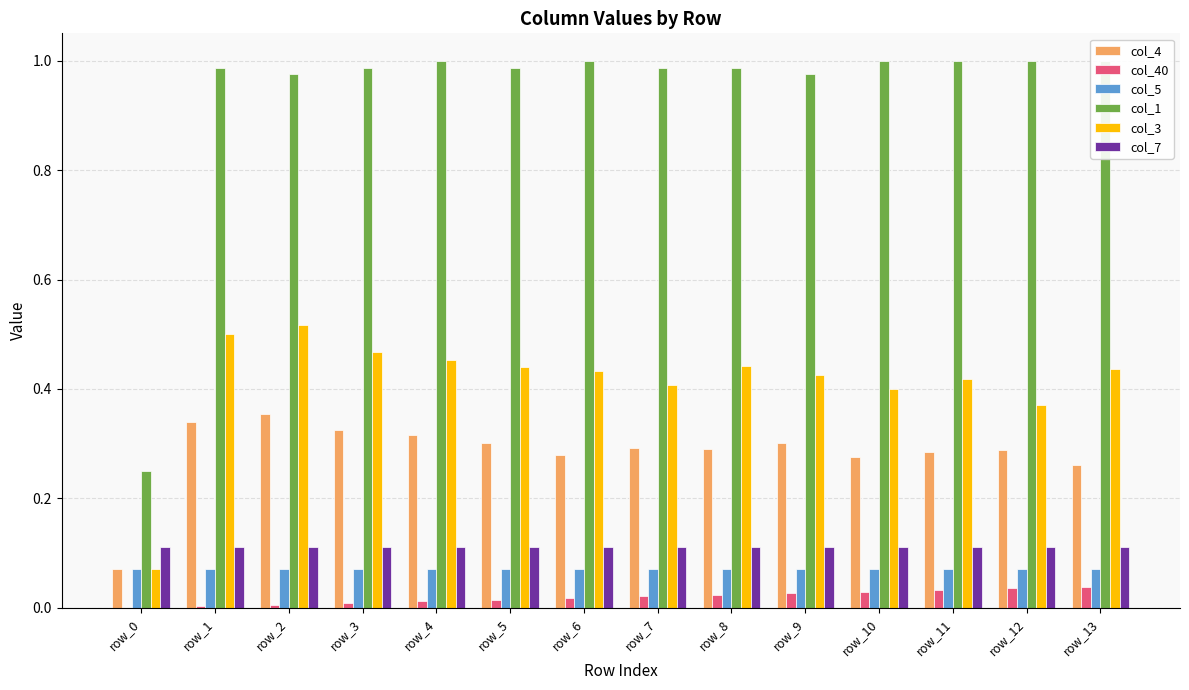

Between row_4 and row_6, which series saw the biggest shift?

col_4